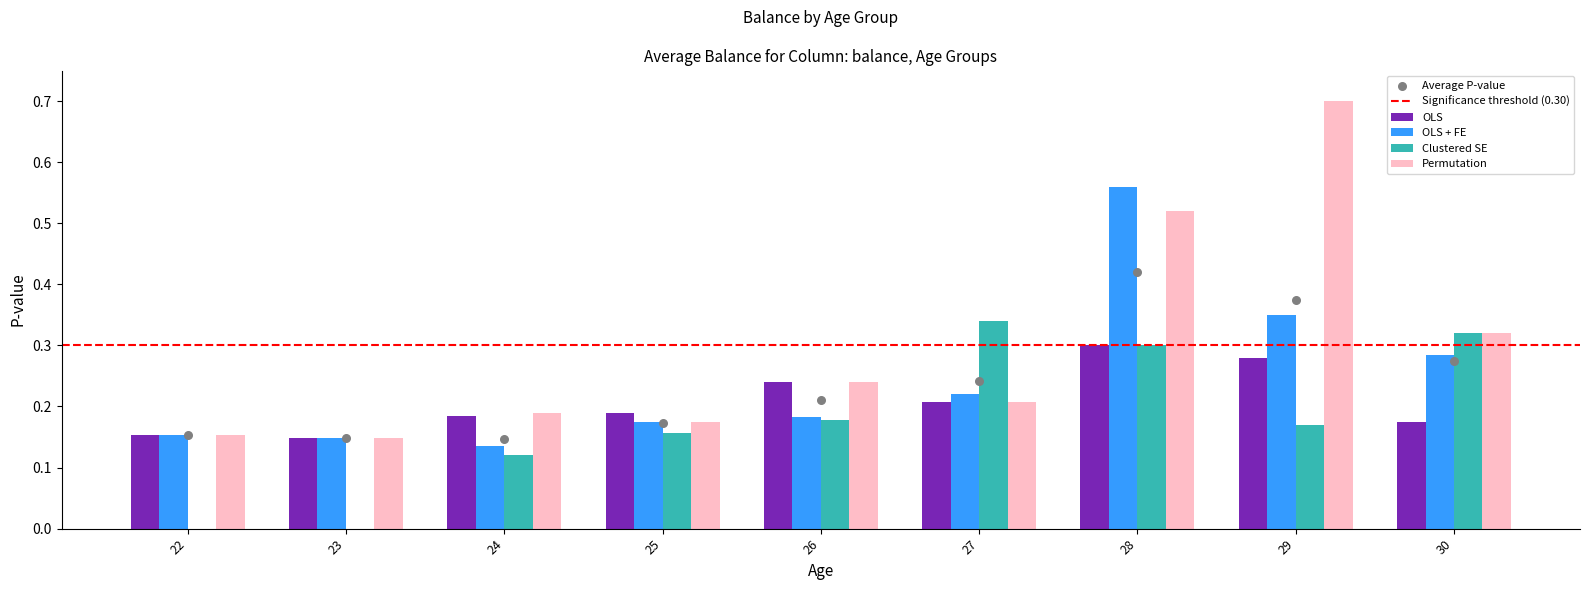

Is the value of Clustered SE at 26 greater than the value of Permutation at 26?

No